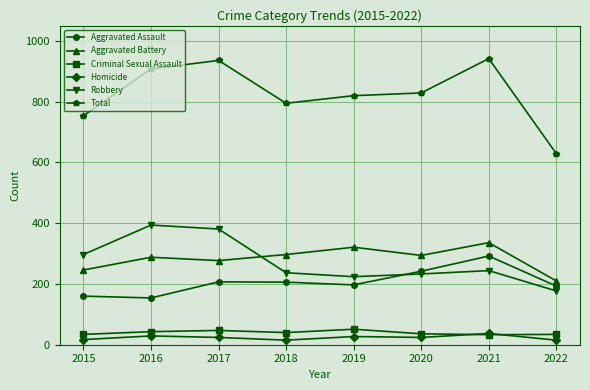

Where is the first local minimum for Aggravated Battery?

2017